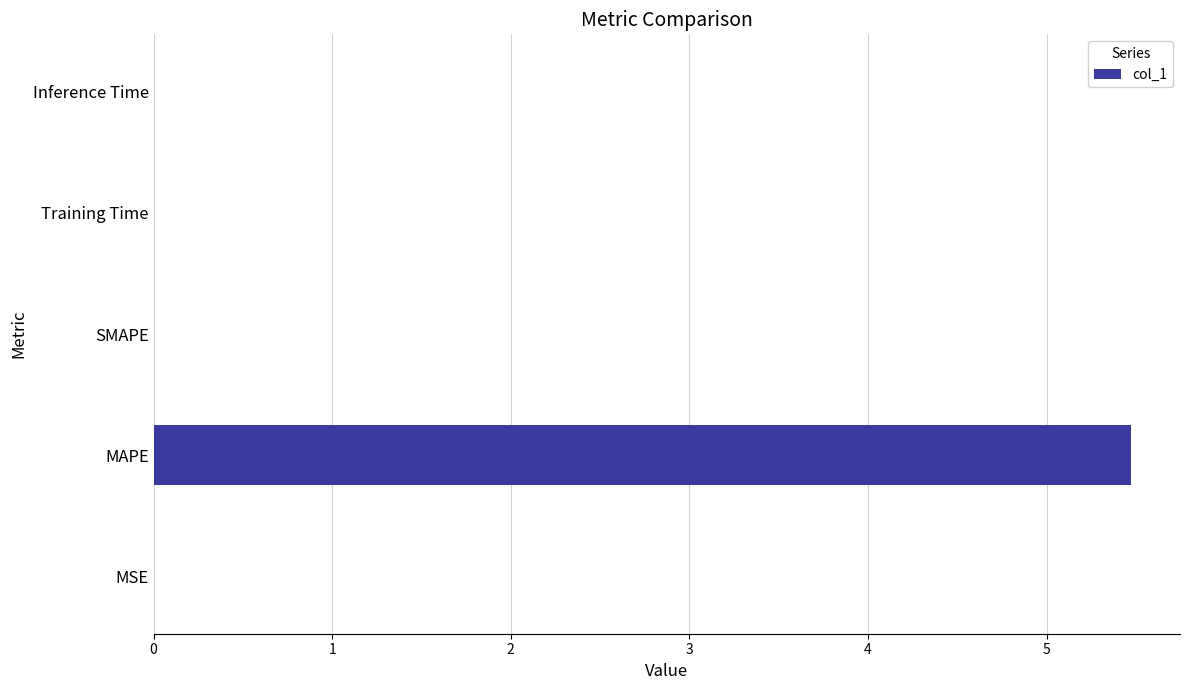

What is the sum of all values?

5.5